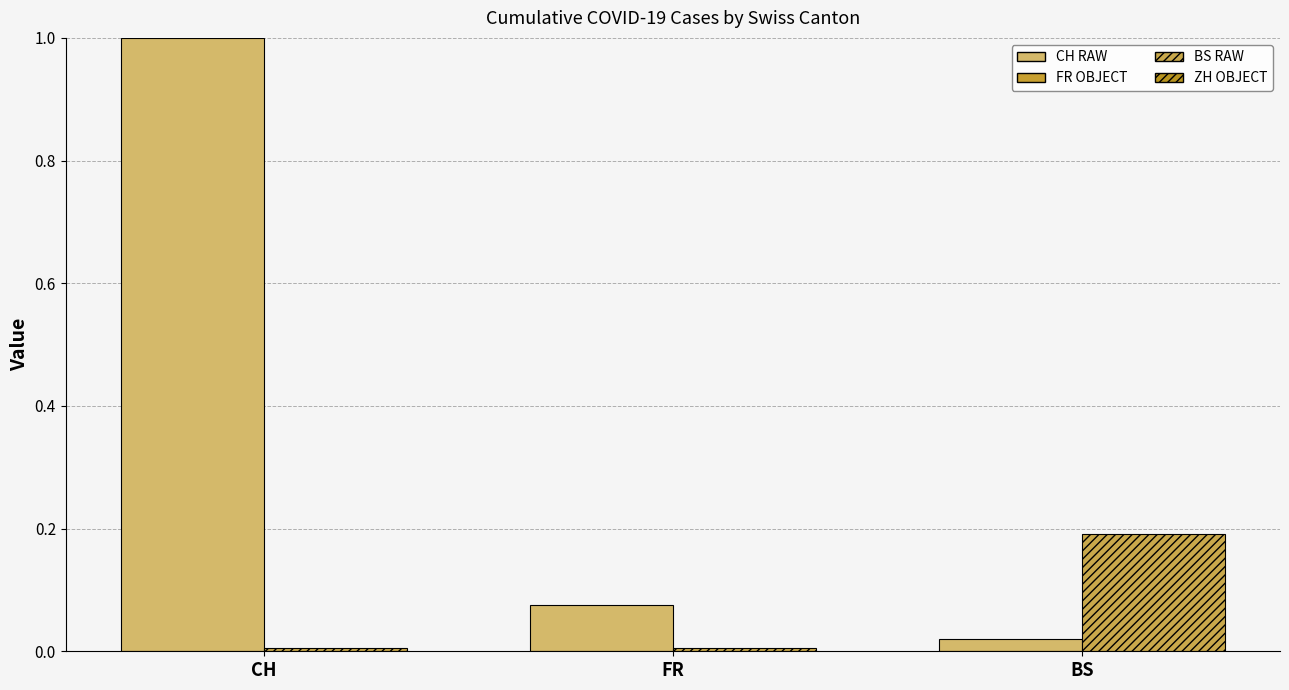

How many series are shown in this chart?

2